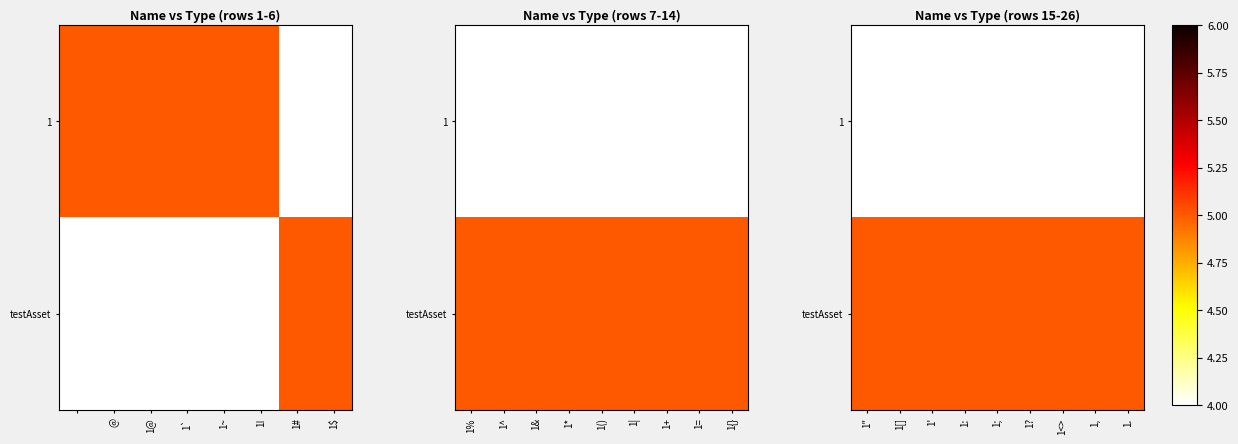

True or false: testAsset has a value of 8.8 at 1:.

False